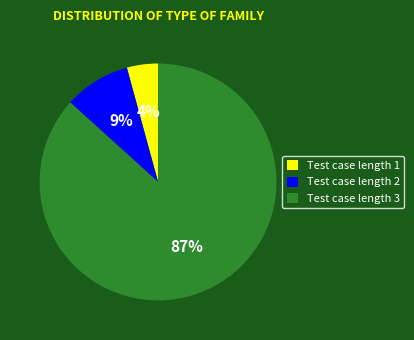

Does Test case length 2 represent more than half of the total?

No